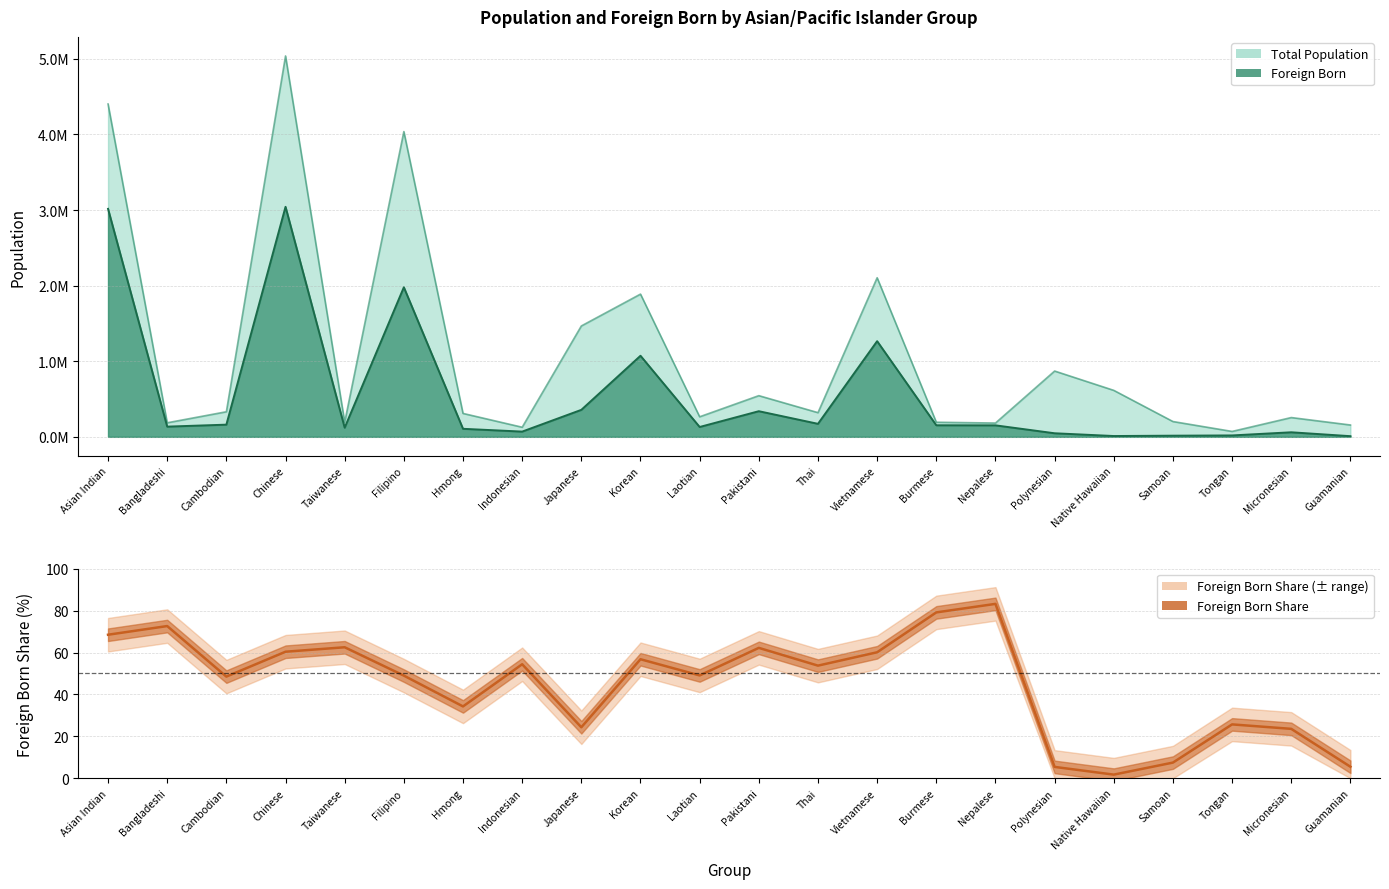

What is the sum of the values at Japanese and Tongan?

50.0